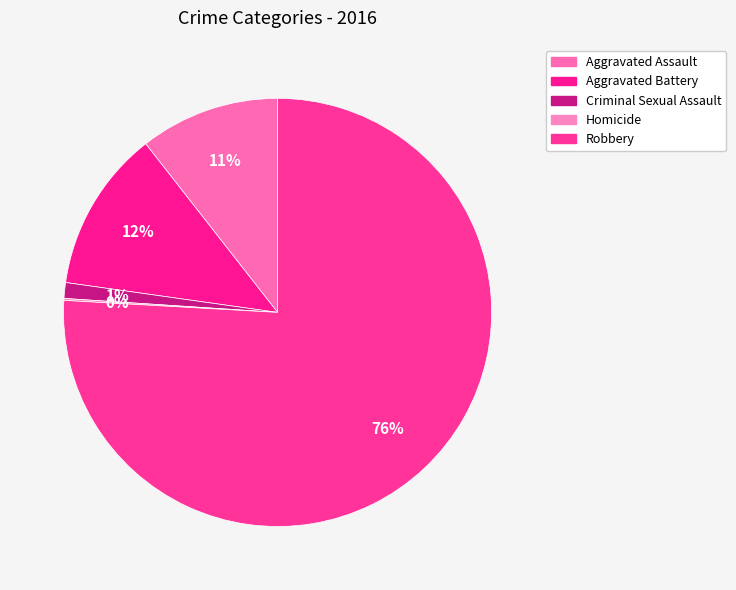

Rank the categories by value from lowest to highest.

Homicide, Criminal Sexual Assault, Aggravated Assault, Aggravated Battery, Robbery